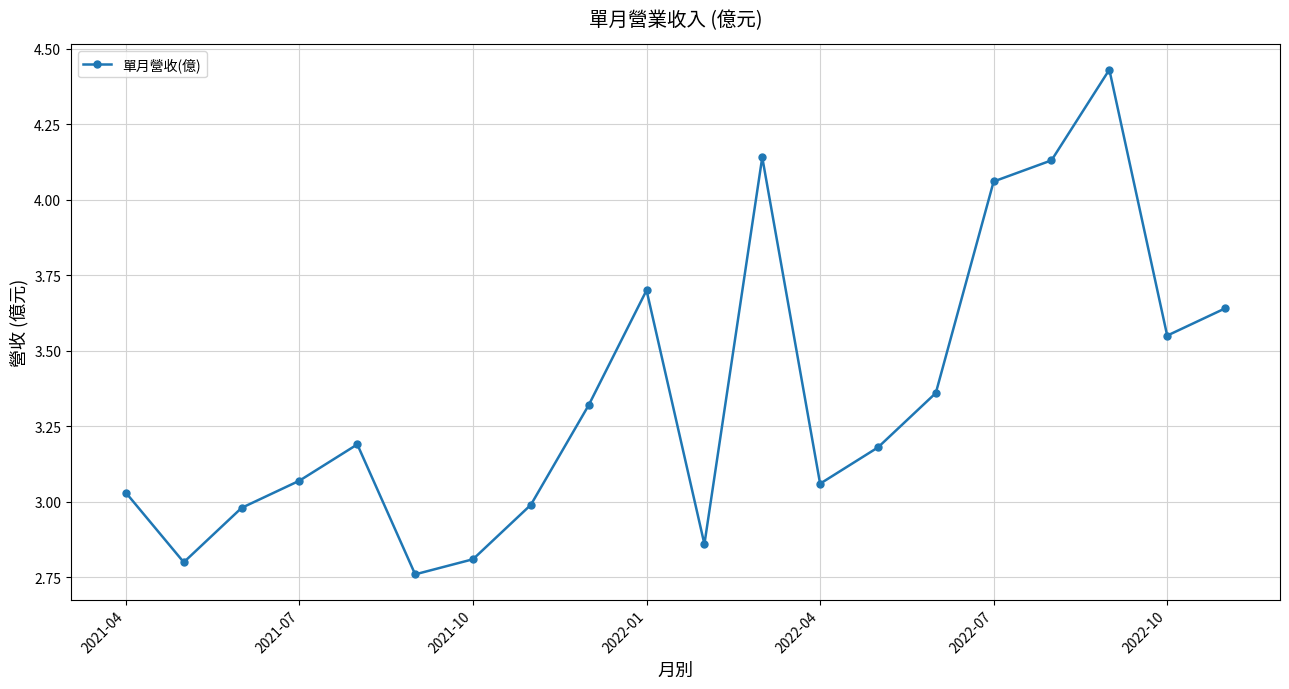

What is the difference between the maximum and second lowest values?

1.6